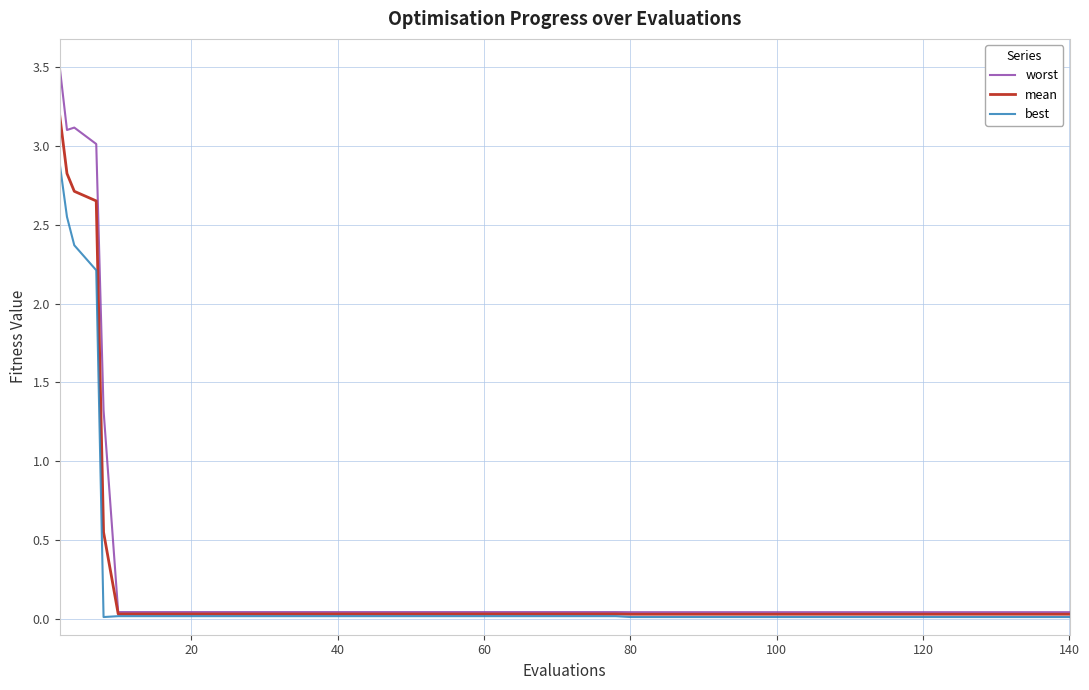

Which series has the largest range (max minus min)?

worst